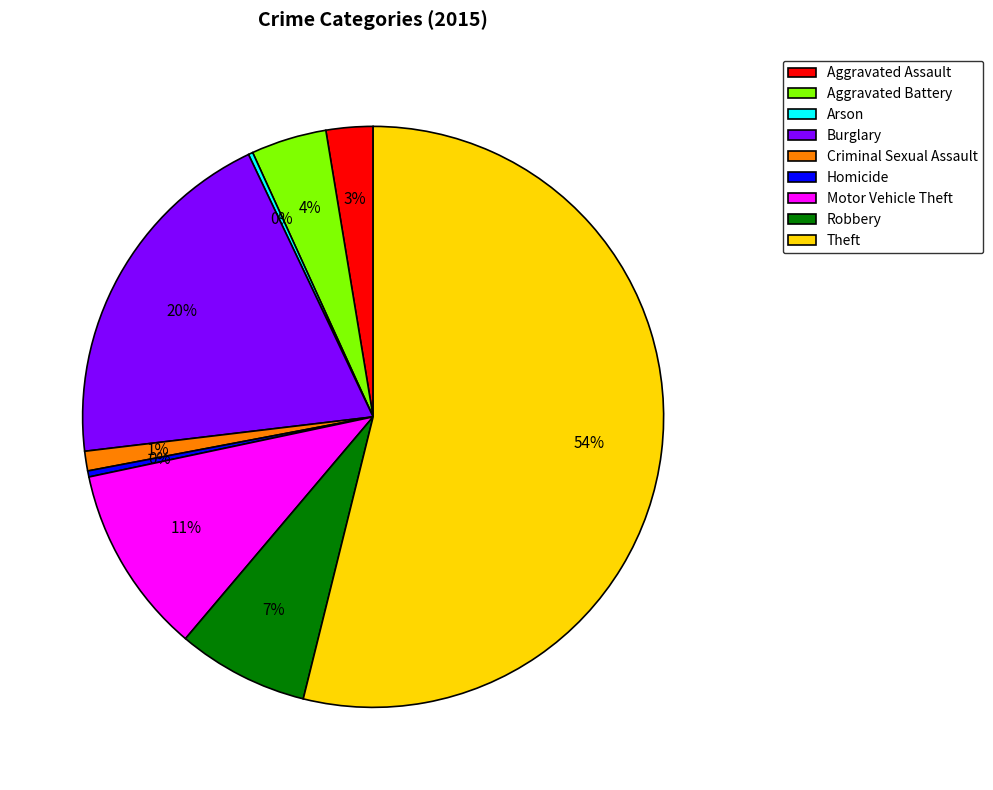

Which has a higher value, Theft or Robbery?

Theft